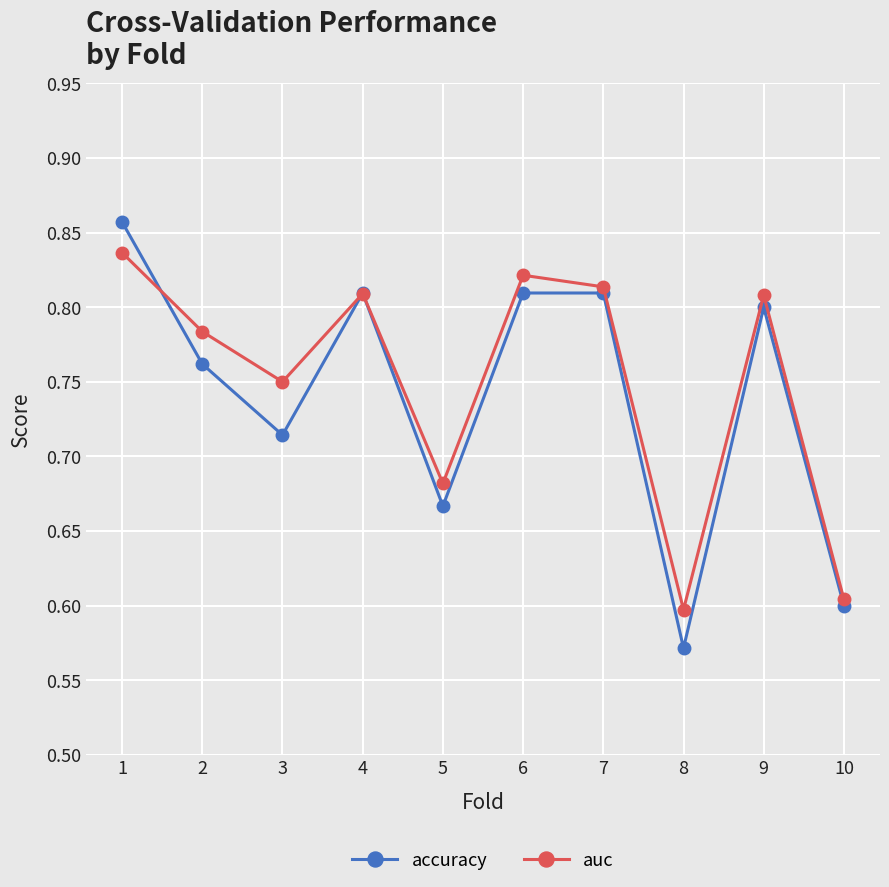

At 5, list the series in order from smallest to largest.

accuracy, auc